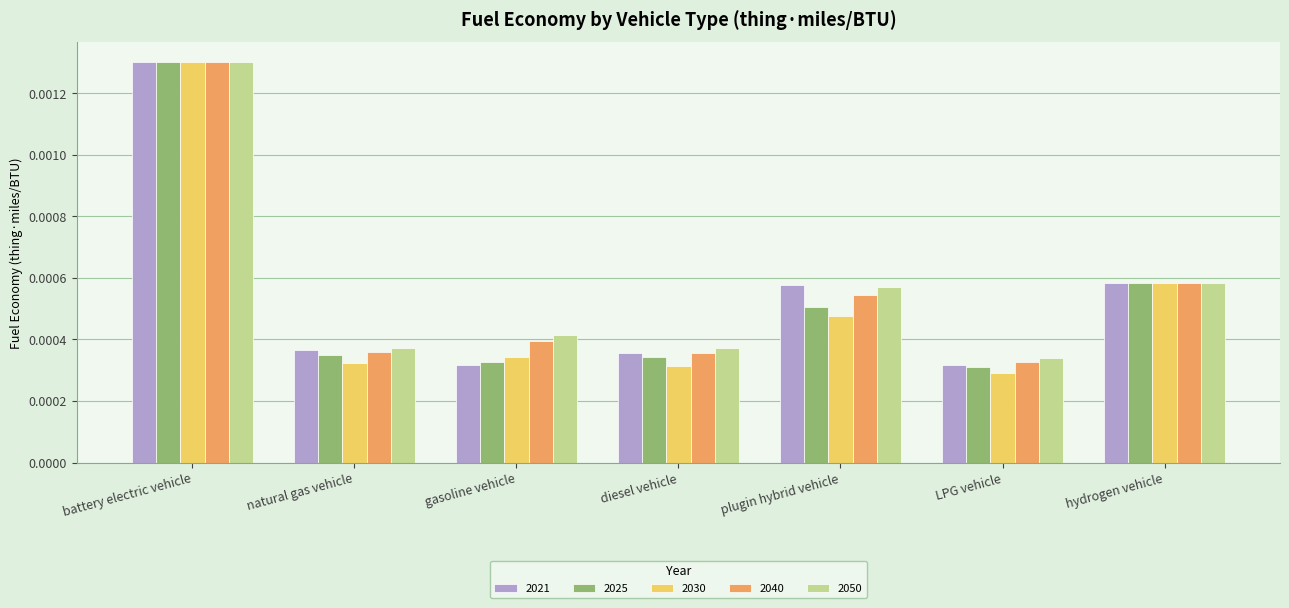

Which series has the largest range (max minus min)?

2030